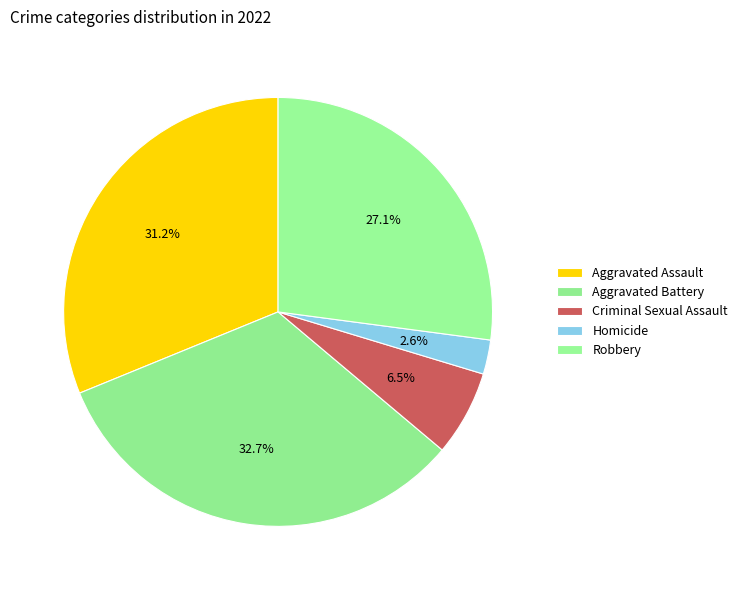

What is the largest slice in the pie chart?

Aggravated Battery